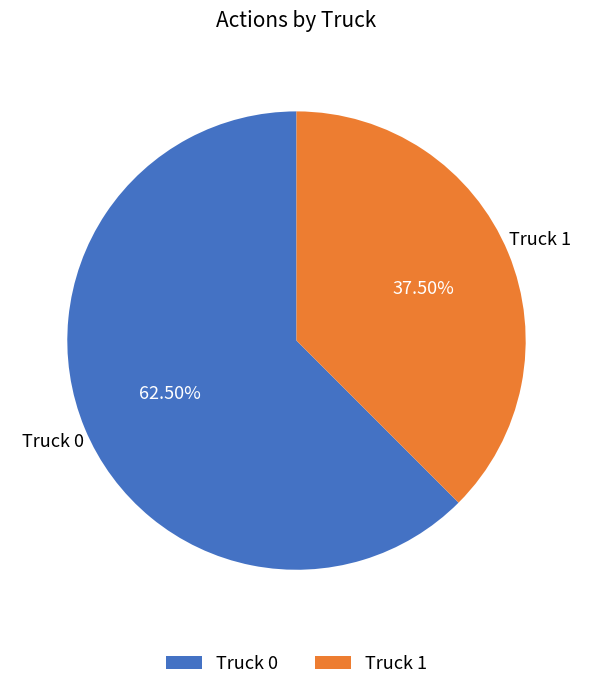

To the nearest percent, what is the average slice percentage?

50%